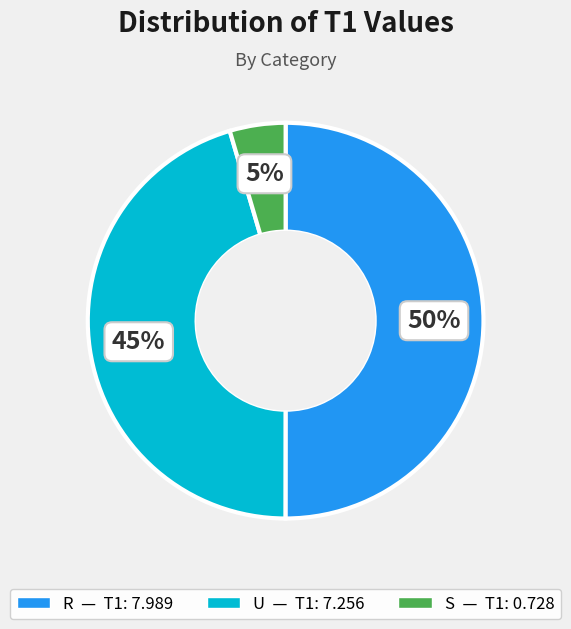

Rank the categories by value from highest to lowest.

R, U, S